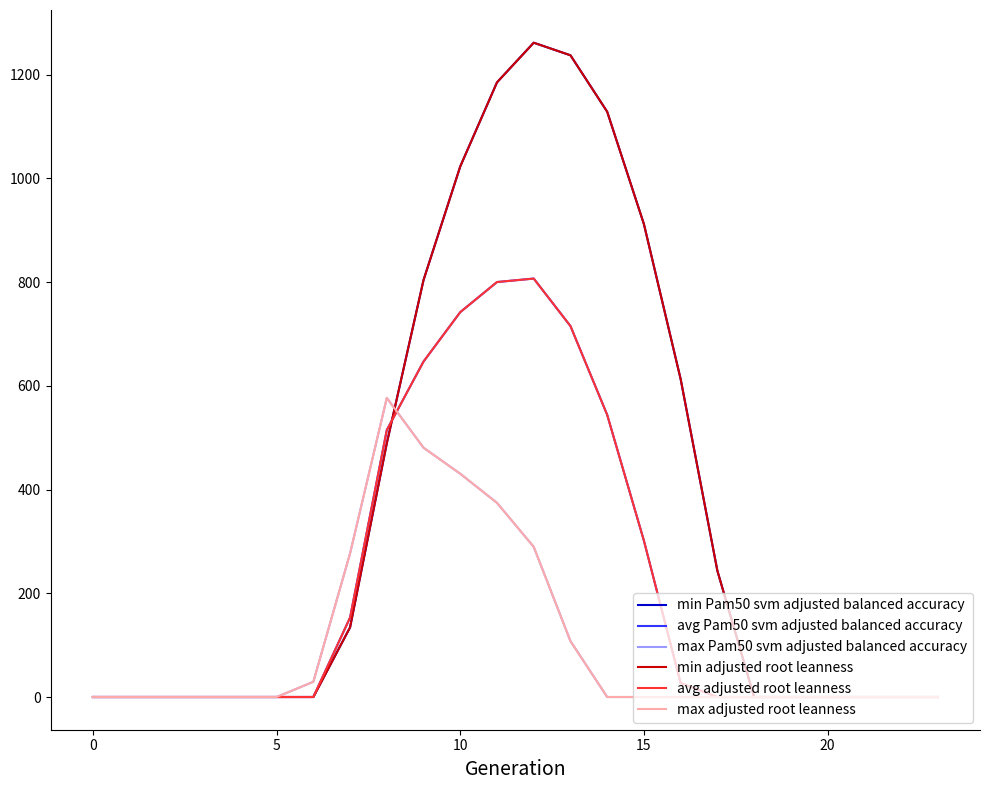

Does the chart have visible grid lines?

No